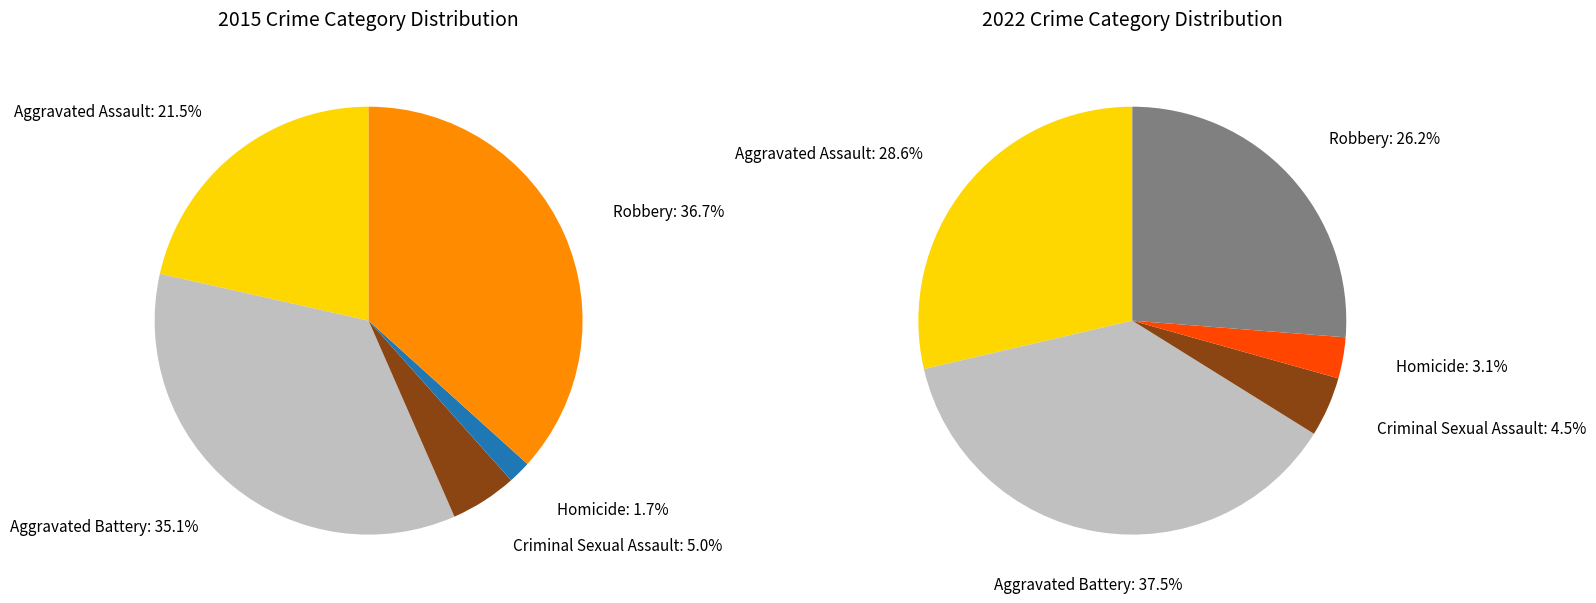

Is values_2015 the majority of the pie?

No